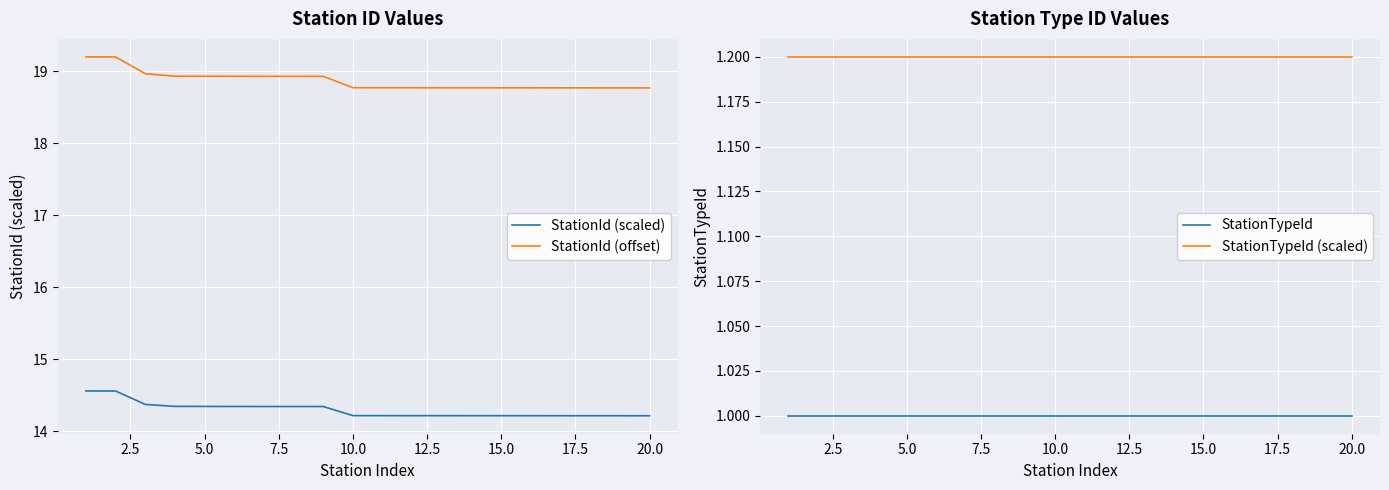

The value of StationId (offset) at 10 is 18.8. True or false?

True